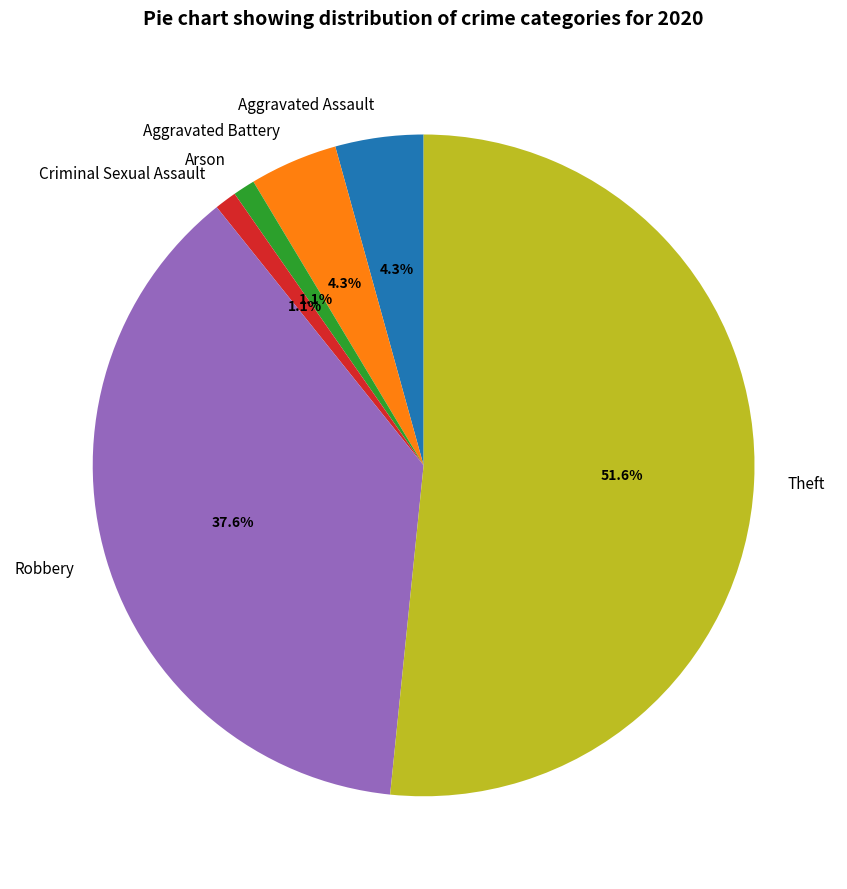

What is the ratio of the value at Theft to the value at Aggravated Battery?

12.0